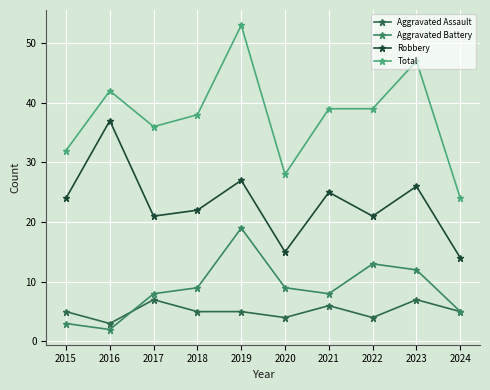

Reading left to right, list all the values displayed in this chart.

Aggravated Assault: 2015=5	2016=3	2017=7	2018=5	2019=5	2020=4	2021=6	2022=4	2023=7	2024=5
Aggravated Battery: 2015=3	2016=2	2017=8	2018=9	2019=19	2020=9	2021=8	2022=13	2023=12	2024=5
Robbery: 2015=24	2016=37	2017=21	2018=22	2019=27	2020=15	2021=25	2022=21	2023=26	2024=14
Total: 2015=32	2016=42	2017=36	2018=38	2019=53	2020=28	2021=39	2022=39	2023=47	2024=24